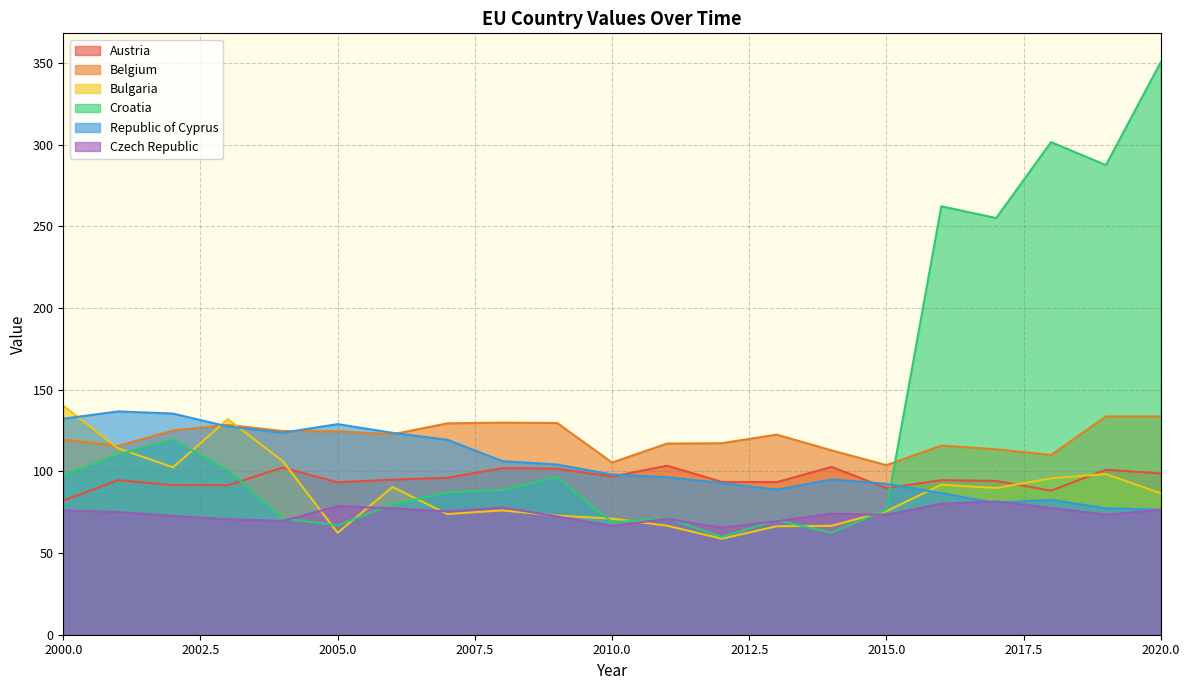

What is the value of the Czech Republic point at the 14th from the left?

69.5